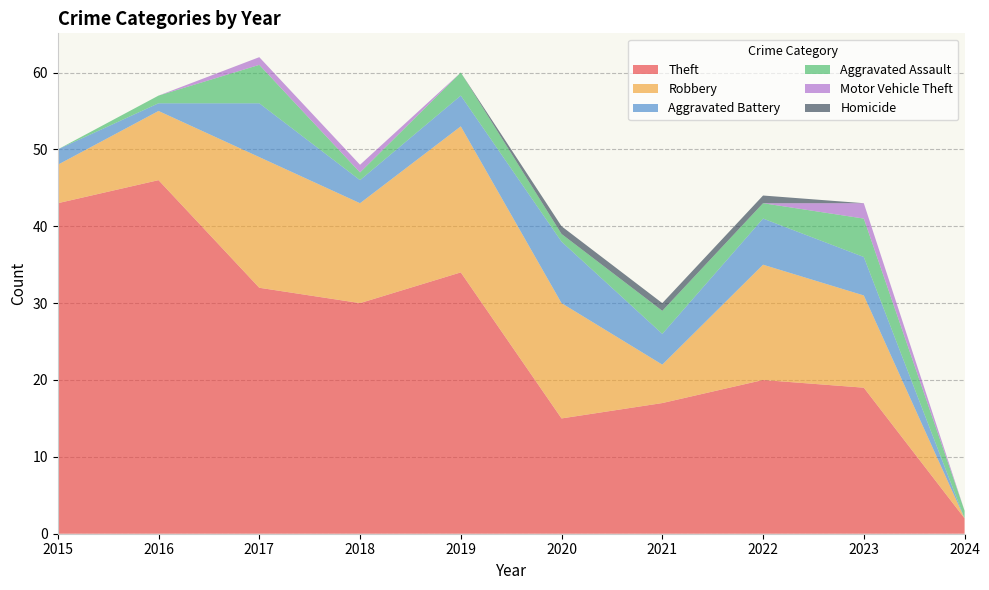

Reading right to left, transcribe all the data shown in this chart.

Theft: 2	19	20	17	15	34	30	32	46	43
Robbery: 0	12	15	5	15	19	13	17	9	5
Aggravated Battery: 0	5	6	4	8	4	3	7	1	2
Aggravated Assault: 1	5	2	3	1	3	1	5	1	0
Motor Vehicle Theft: 0	2	0	0	0	0	1	1	0	0
Homicide: 0	0	1	1	1	0	0	0	0	0